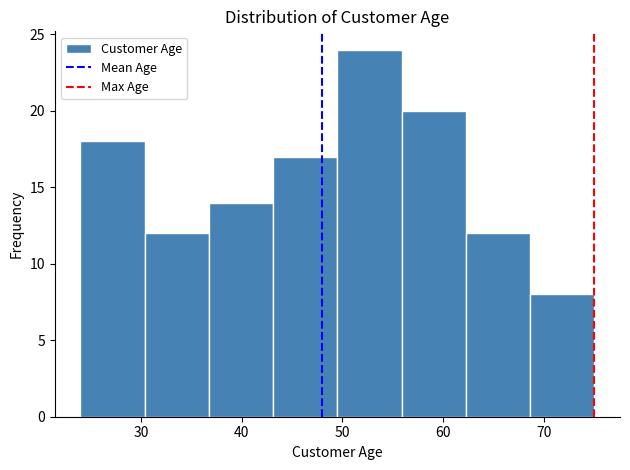

Reading left to right, transcribe this chart: for each bar, give the range it covers on the x-axis and its height. Neither the bar edges nor the heights are printed on the chart, so give them approximately, as read against the axes.

24 to 30: 18
30 to 37: 12
37 to 43: 14
43 to 50: 17
50 to 56: 24
56 to 62: 20
62 to 69: 12
69 to 75: 8